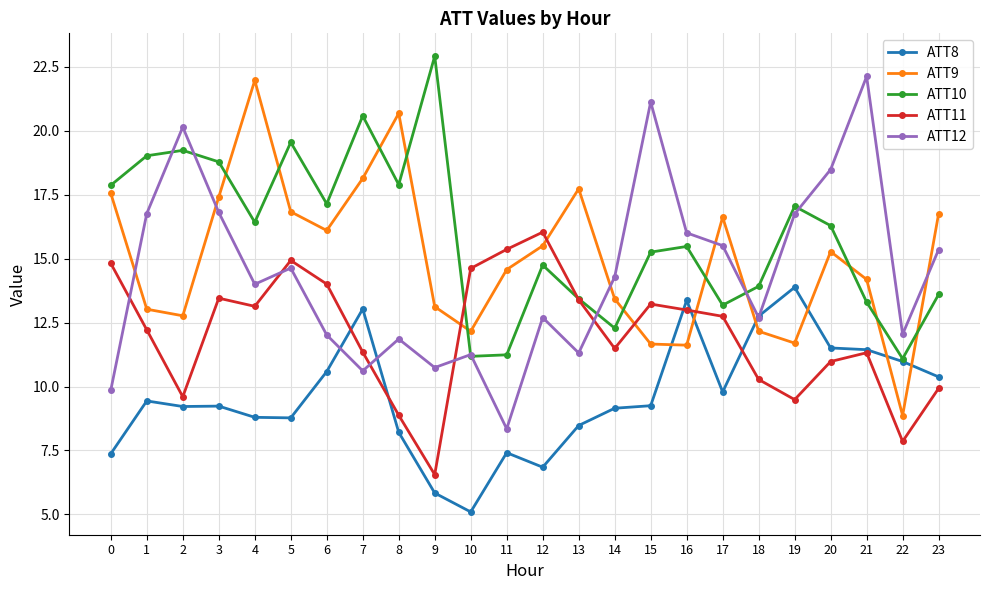

What is the spread (max minus min) of values at 23?

6.8